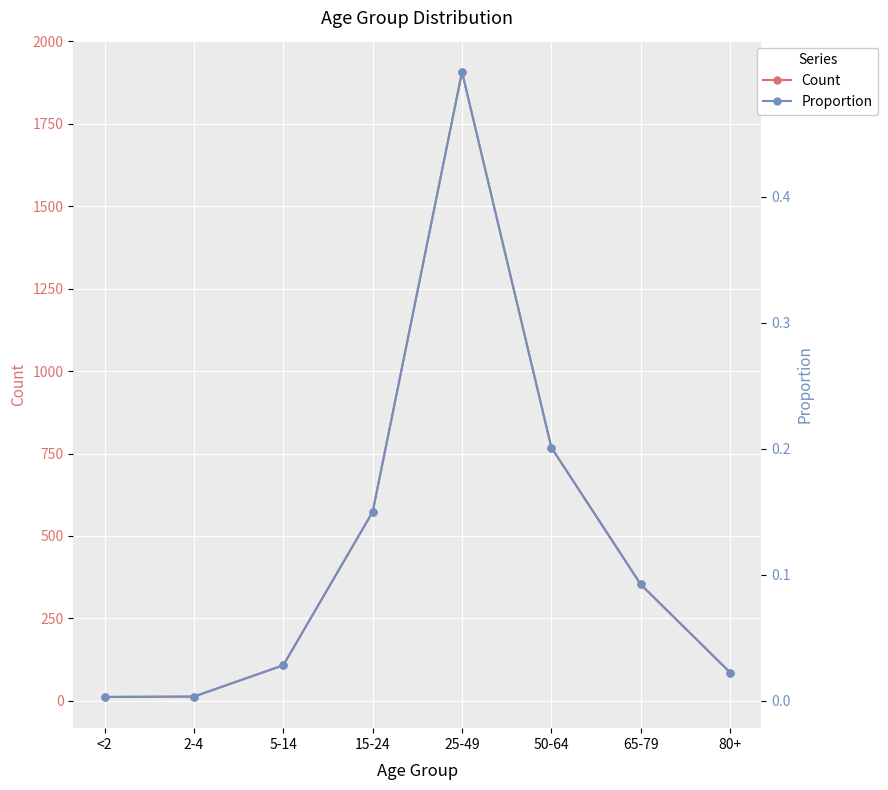

Reading left to right, transcribe all the data shown in this chart.

Count: <2=12.0	2-4=13.0	5-14=108.0	15-24=573.0	25-49=1907.0	50-64=768.0	65-79=353.0	80+=86.0
Proportion: <2=0.0	2-4=0.0	5-14=0.0	15-24=0.1	25-49=0.5	50-64=0.2	65-79=0.1	80+=0.0